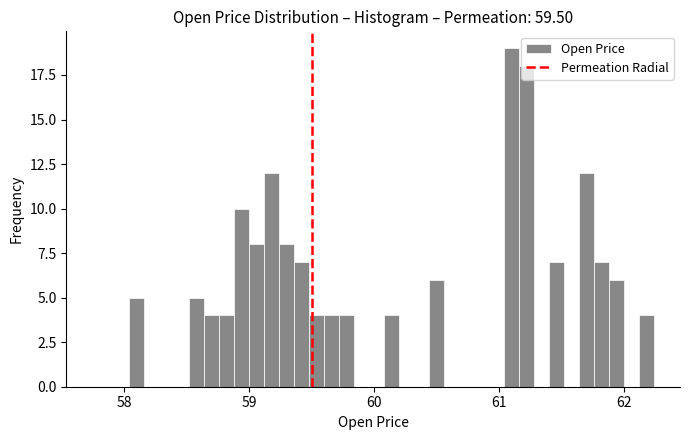

Read against the x-axis, roughly where is the centre of the tallest bar?

61.1